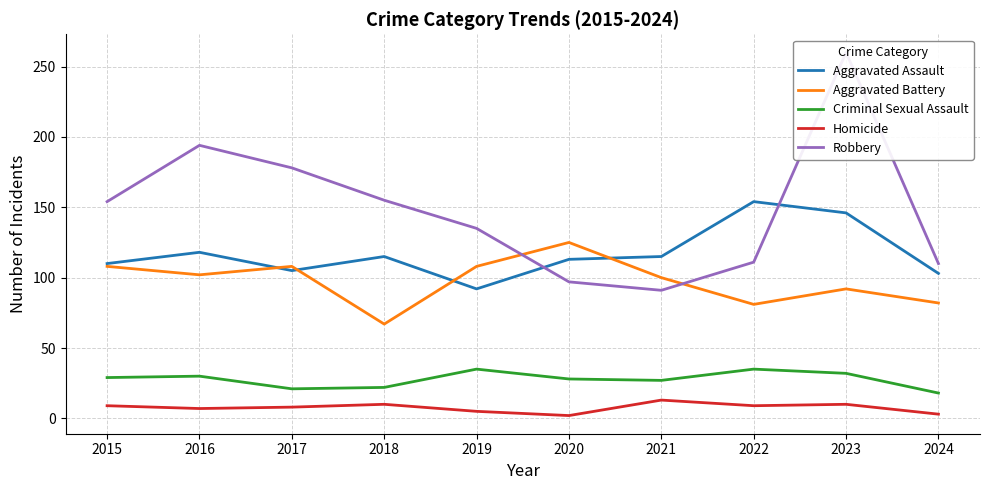

Reading left to right, list all the values displayed in this chart.

Aggravated Assault: 2015=110	2016=118	2017=105	2018=115	2019=92	2020=113	2021=115	2022=154	2023=146	2024=103
Aggravated Battery: 2015=108	2016=102	2017=108	2018=67	2019=108	2020=125	2021=100	2022=81	2023=92	2024=82
Criminal Sexual Assault: 2015=29	2016=30	2017=21	2018=22	2019=35	2020=28	2021=27	2022=35	2023=32	2024=18
Homicide: 2015=9	2016=7	2017=8	2018=10	2019=5	2020=2	2021=13	2022=9	2023=10	2024=3
Robbery: 2015=154	2016=194	2017=178	2018=155	2019=135	2020=97	2021=91	2022=111	2023=260	2024=110